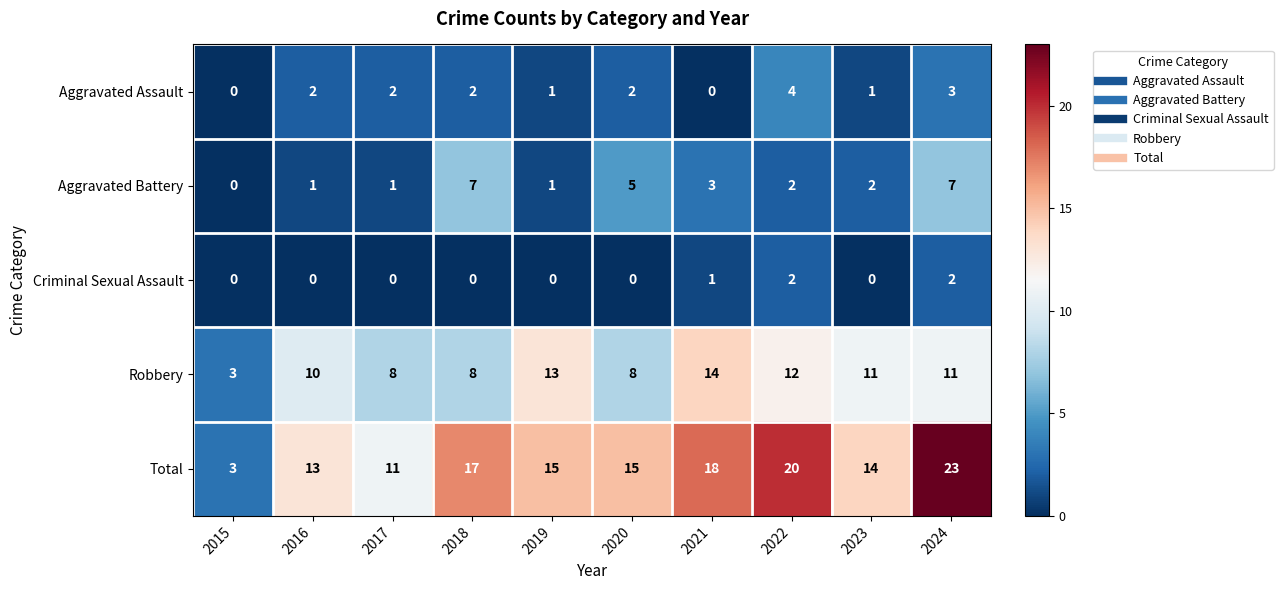

At how many categories does at least one series exceed 9?

9